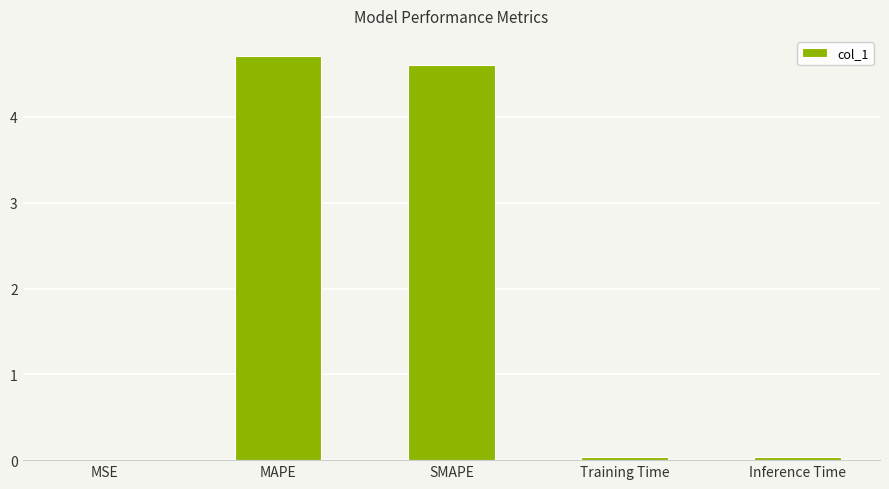

Which has a higher value, Training Time or SMAPE?

SMAPE